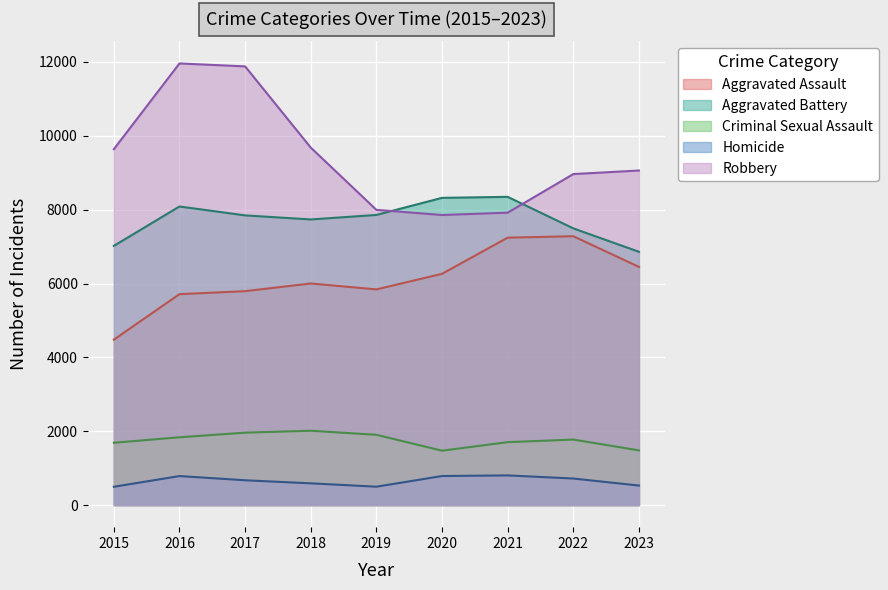

What is the value of the Aggravated Assault point at the 6th from the left?

6263